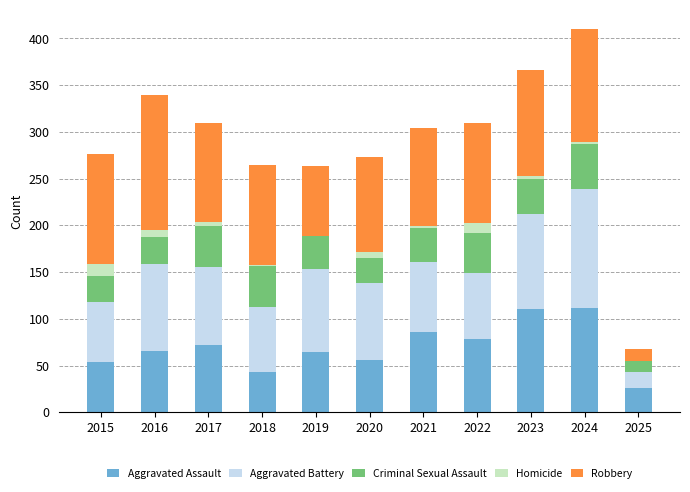

At which category is the sum across all series the highest?

2024